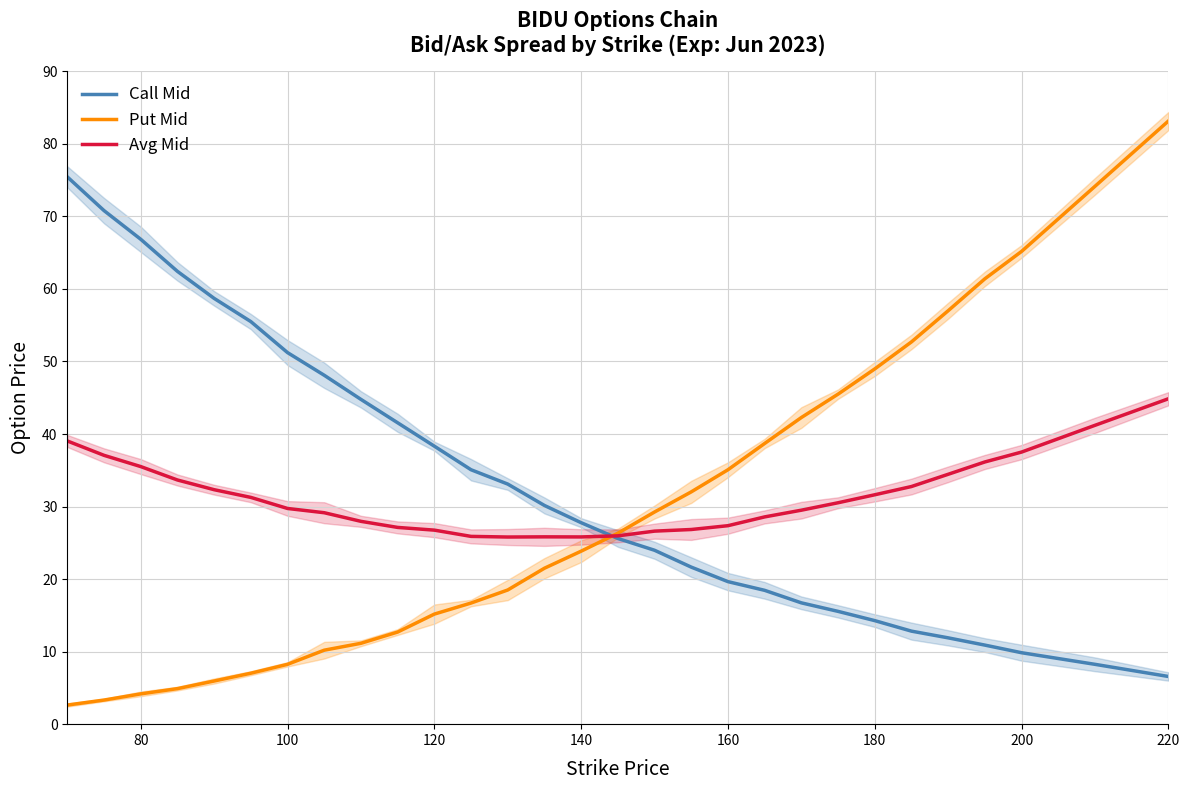

Rank the series by their average value, from lowest to highest.

Put Mid, Avg Mid, Call Mid